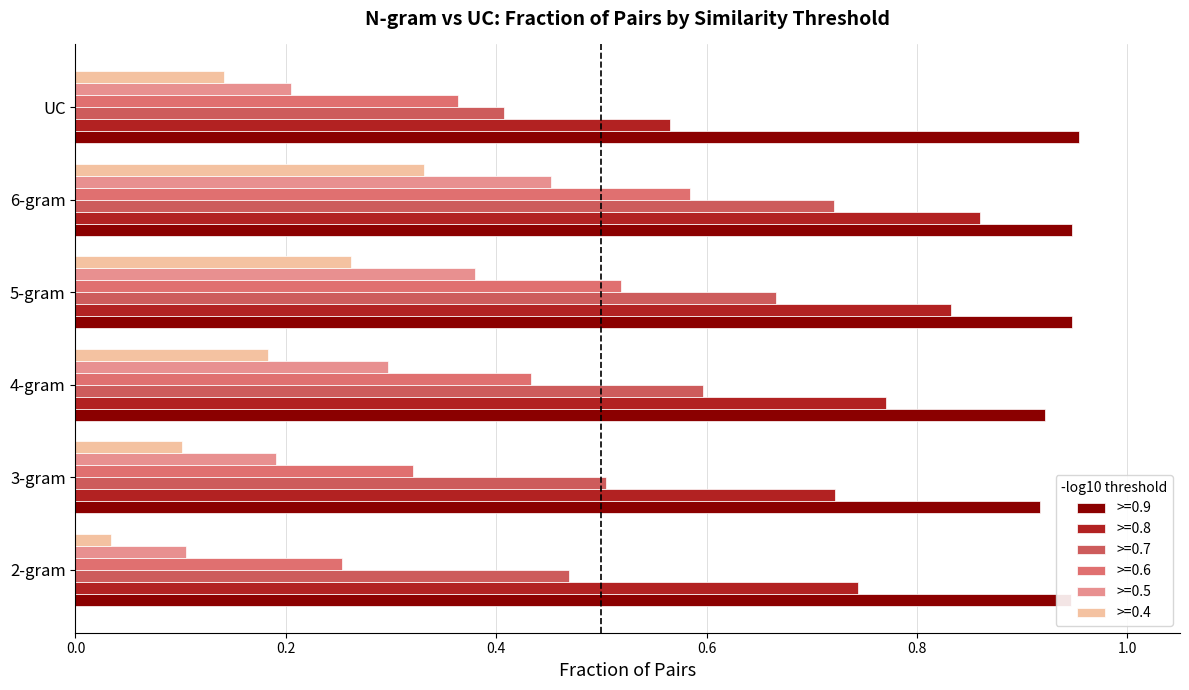

True or false: >=0.7 has a value of 0.8 at 3-gram.

False